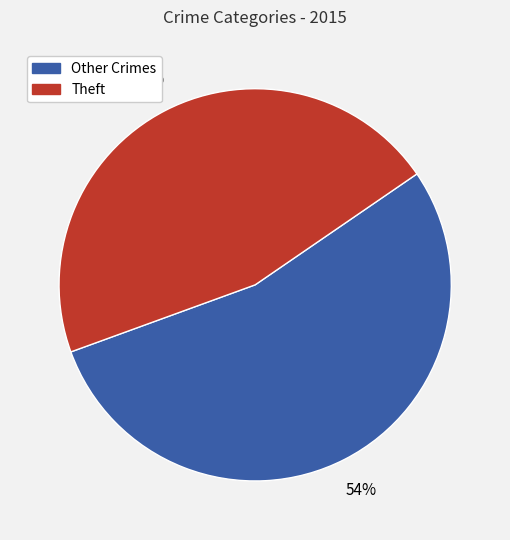

The Theft slice represents 46% of the pie. True or false?

True